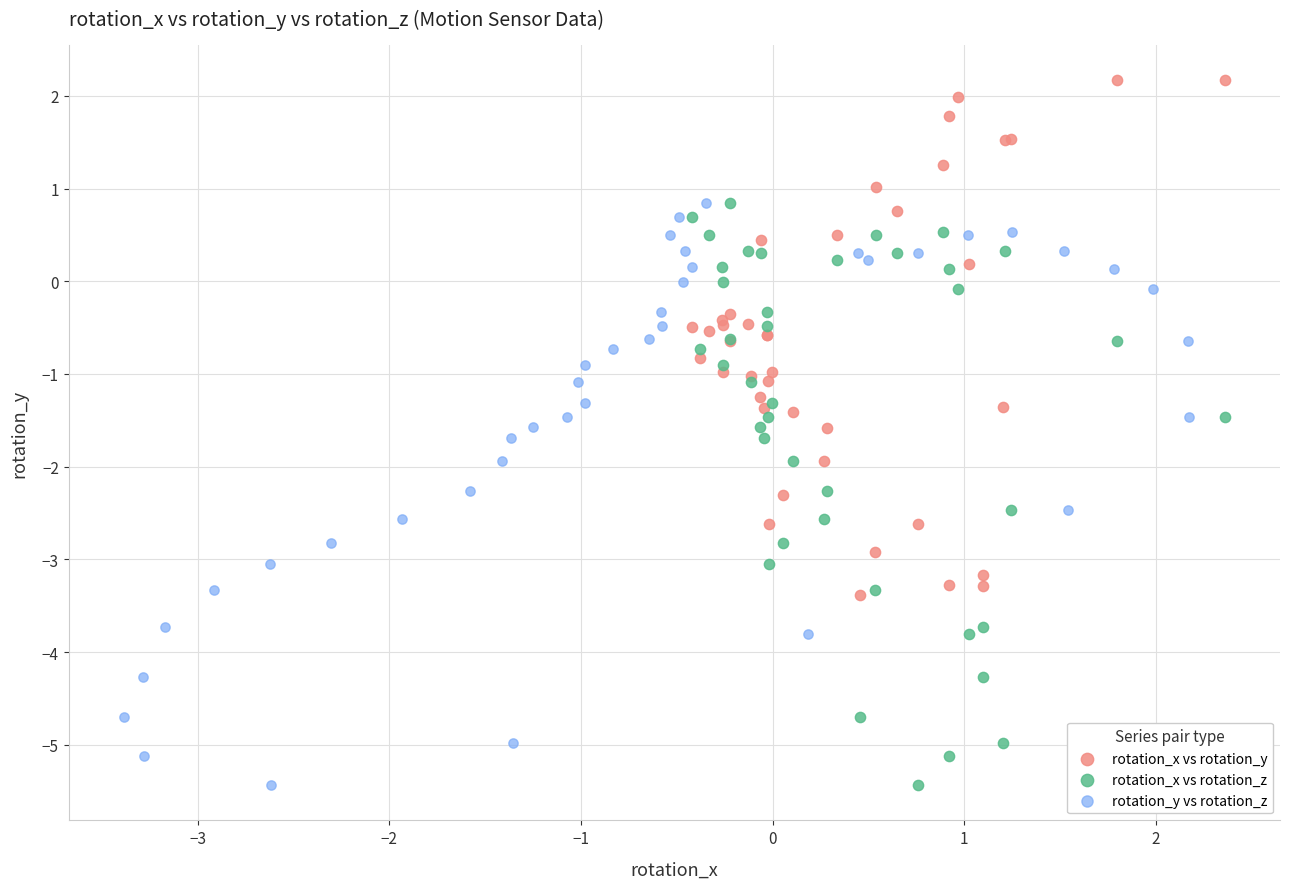

What are all the series names shown in the legend?

rotation_x vs rotation_y, rotation_x vs rotation_z, rotation_y vs rotation_z